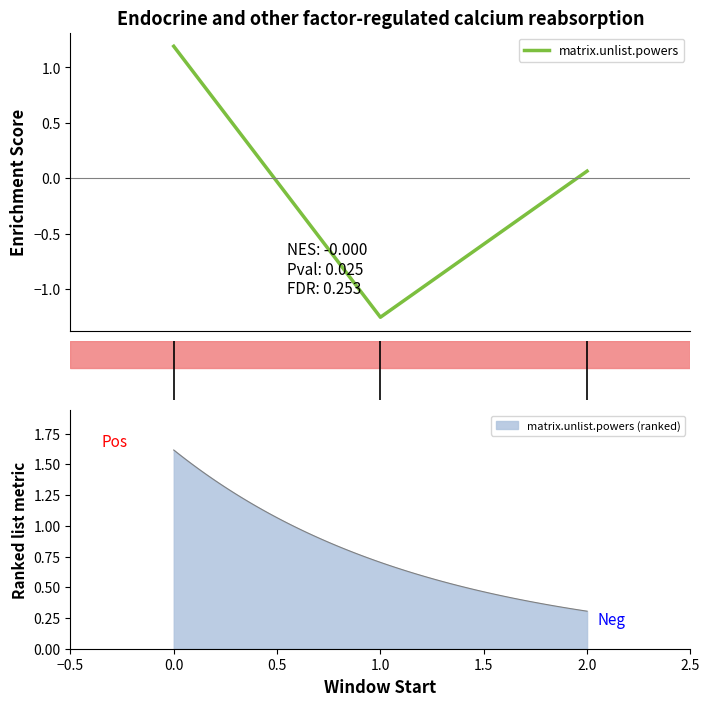

Approximately how many times larger is the value at 2.0 compared to 0.0?

0.1